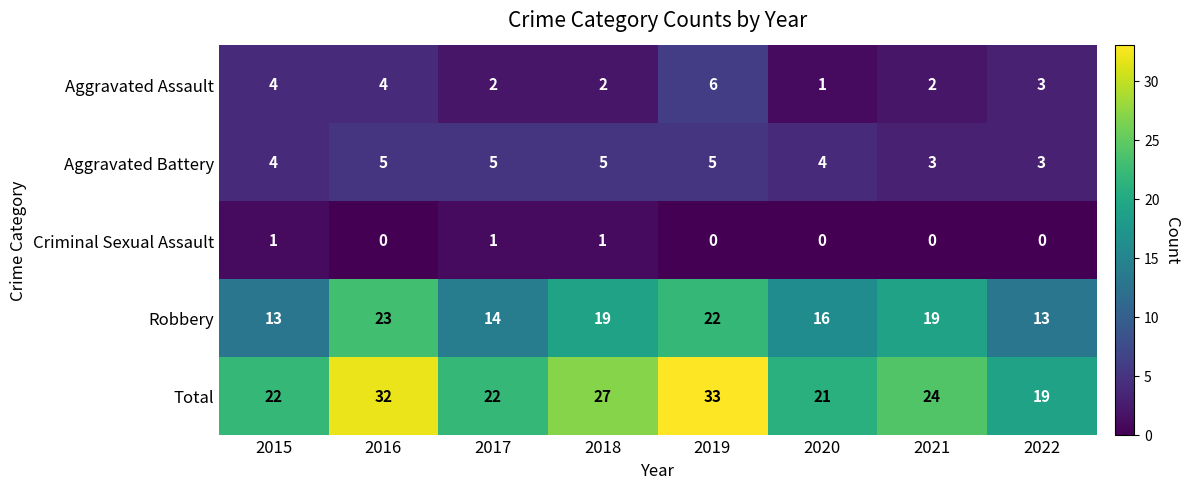

How many Robbery values are between 14 and 22?

5